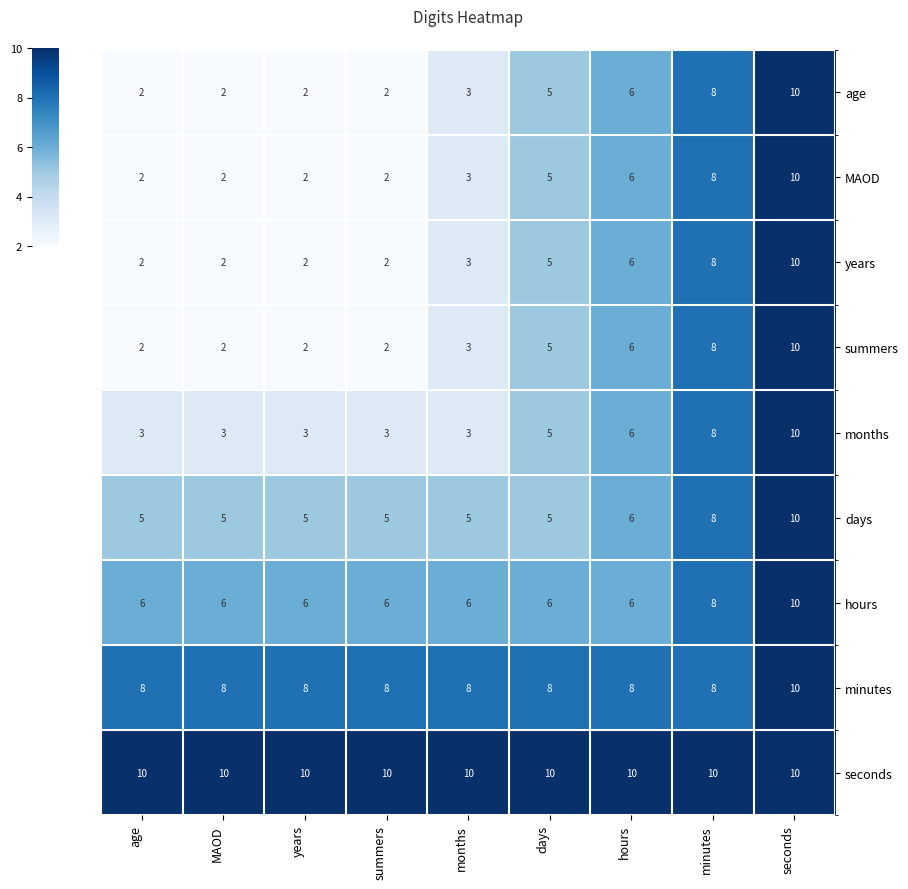

What is the spread (max minus min) of values at summers?

8